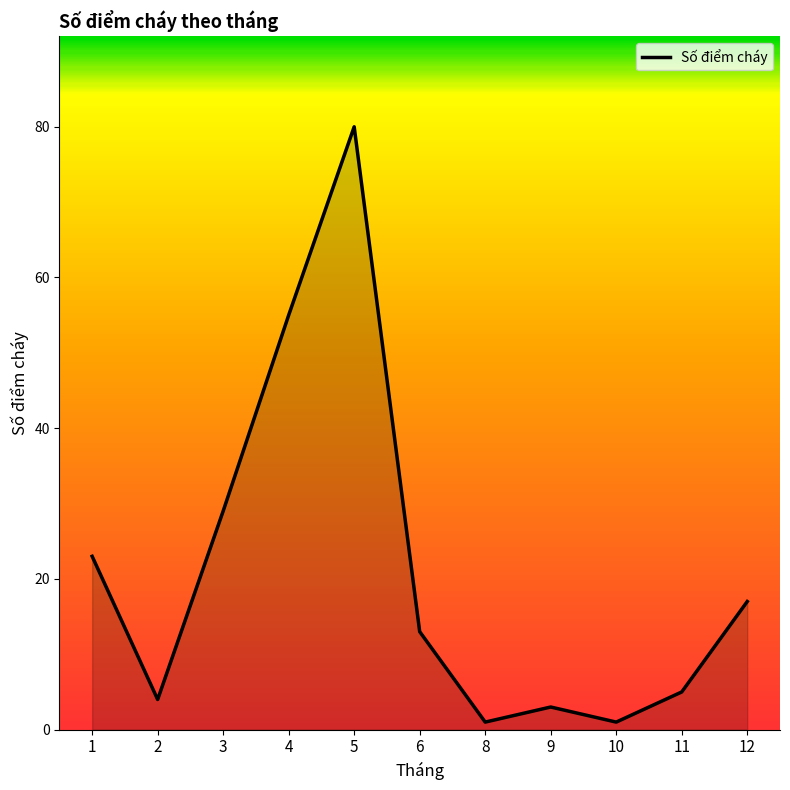

Count the number of categories in the chart.

11